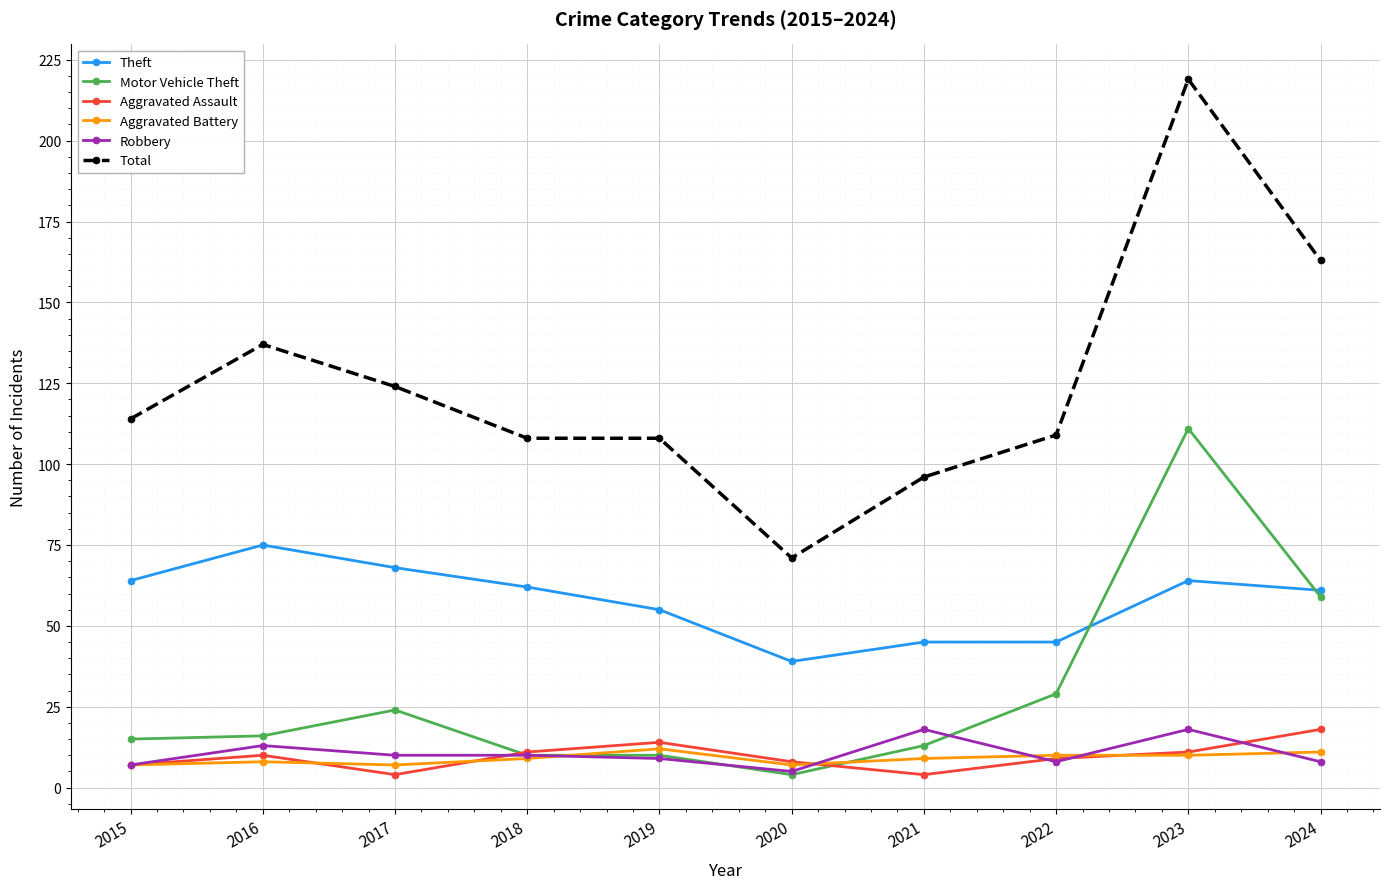

Which series has the largest range (max minus min)?

Total